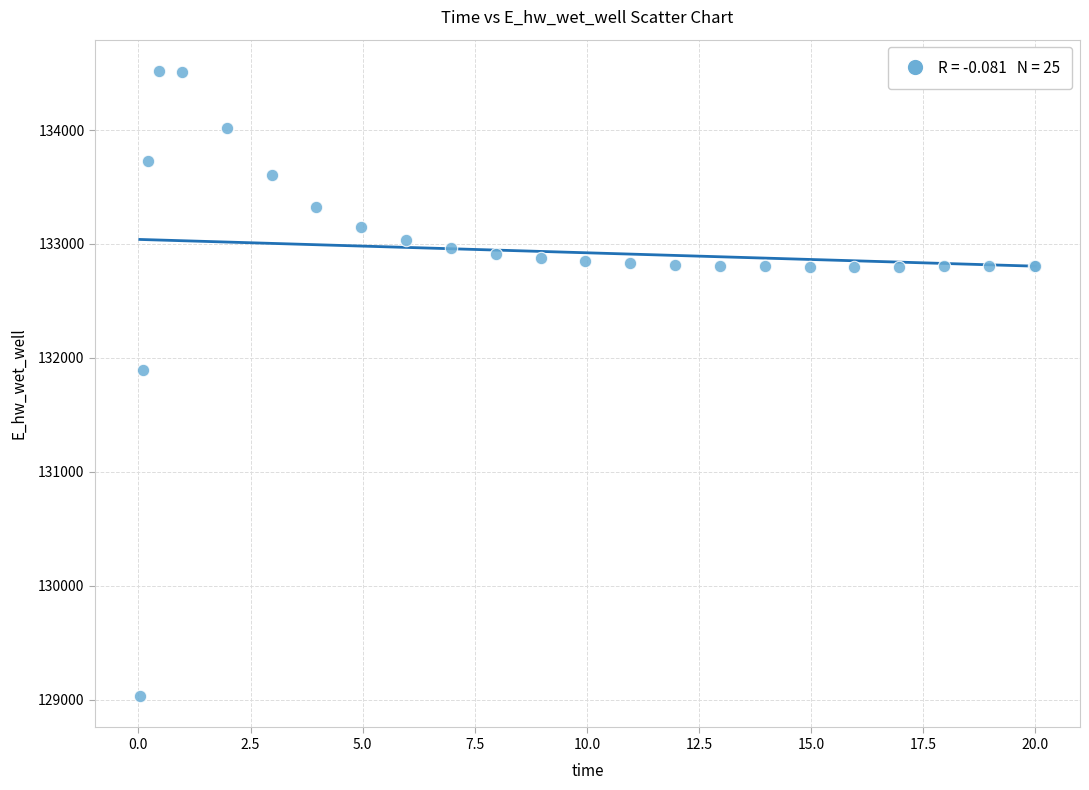

What Y value in the scatter plot is closest to 131774?

131893.6